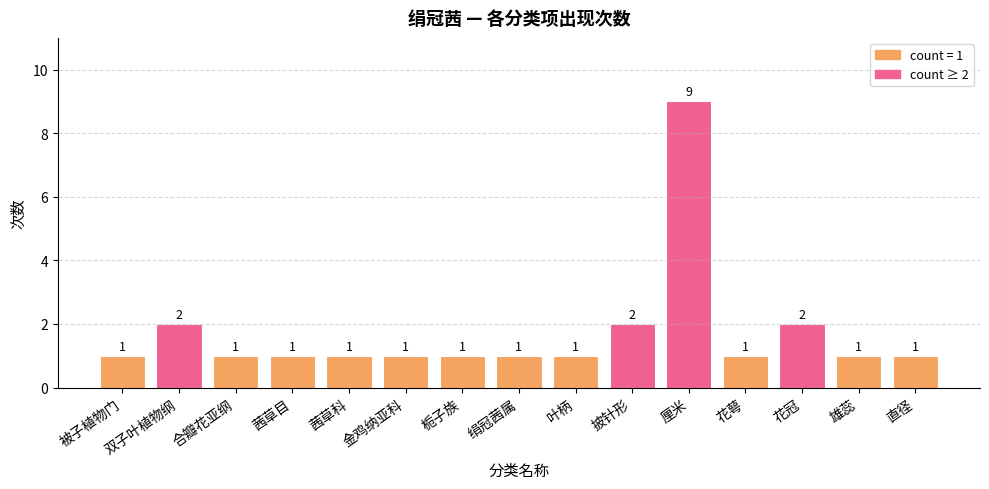

What is the minimum value shown in the chart?

1